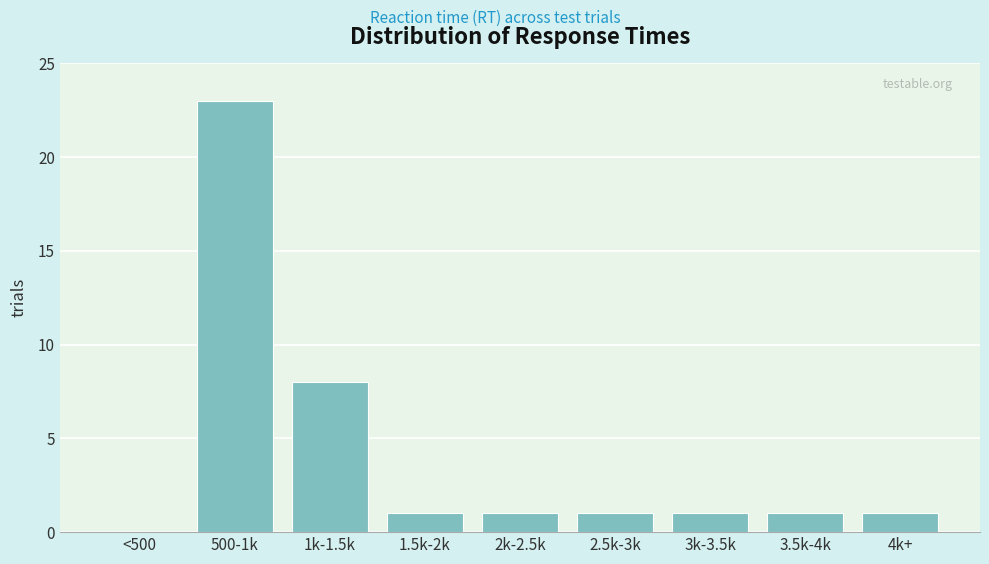

Reading left to right, transcribe all the data shown in this chart.

<500=0	500-1k=23	1k-1.5k=8	1.5k-2k=1	2k-2.5k=1	2.5k-3k=1	3k-3.5k=1	3.5k-4k=1	4k+=1